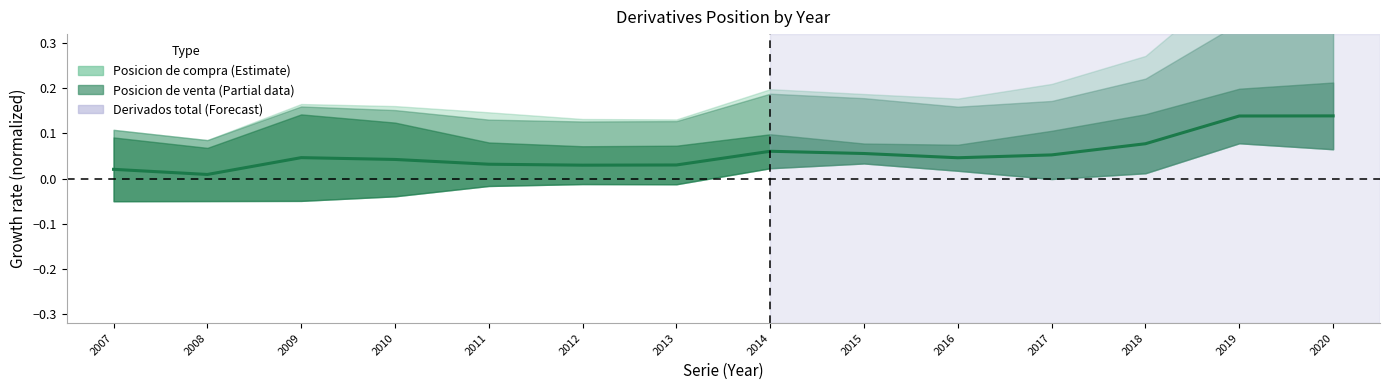

How many lines are shown in the chart?

1